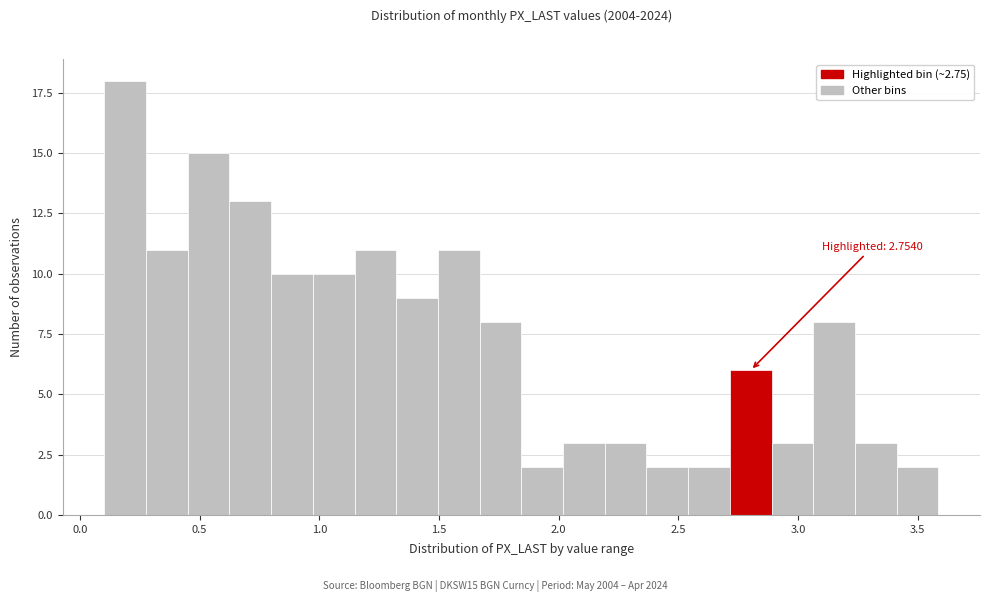

Around what value on the x-axis is the tallest bar? Give the approximate position of its centre, as read against the axis.

0.20